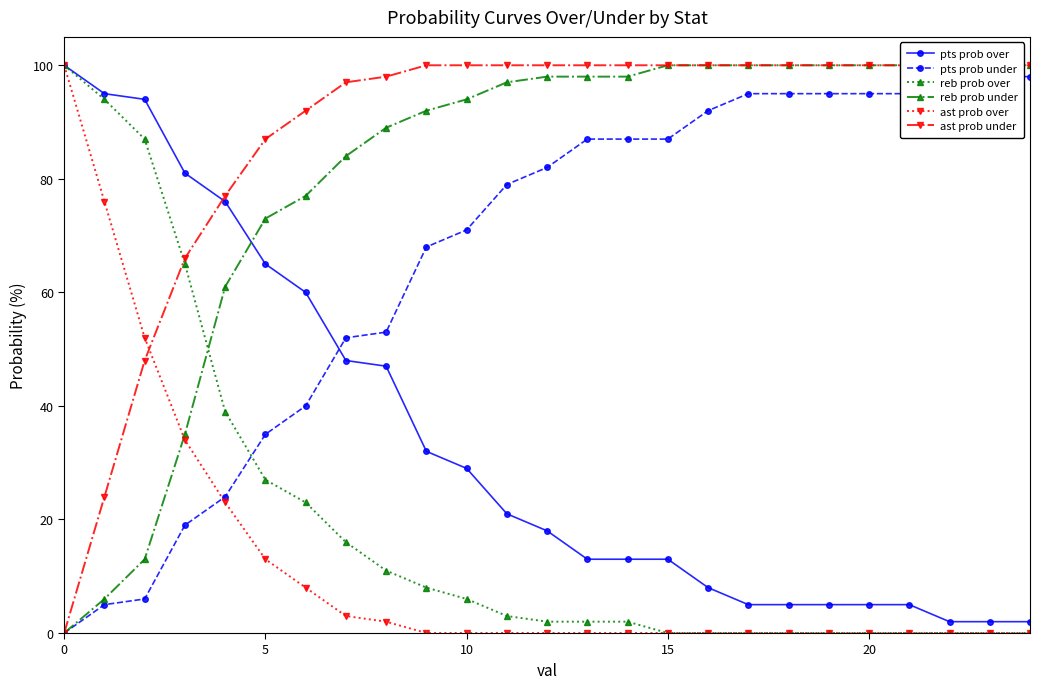

The value of reb prob over at 13 is 2. True or false?

True